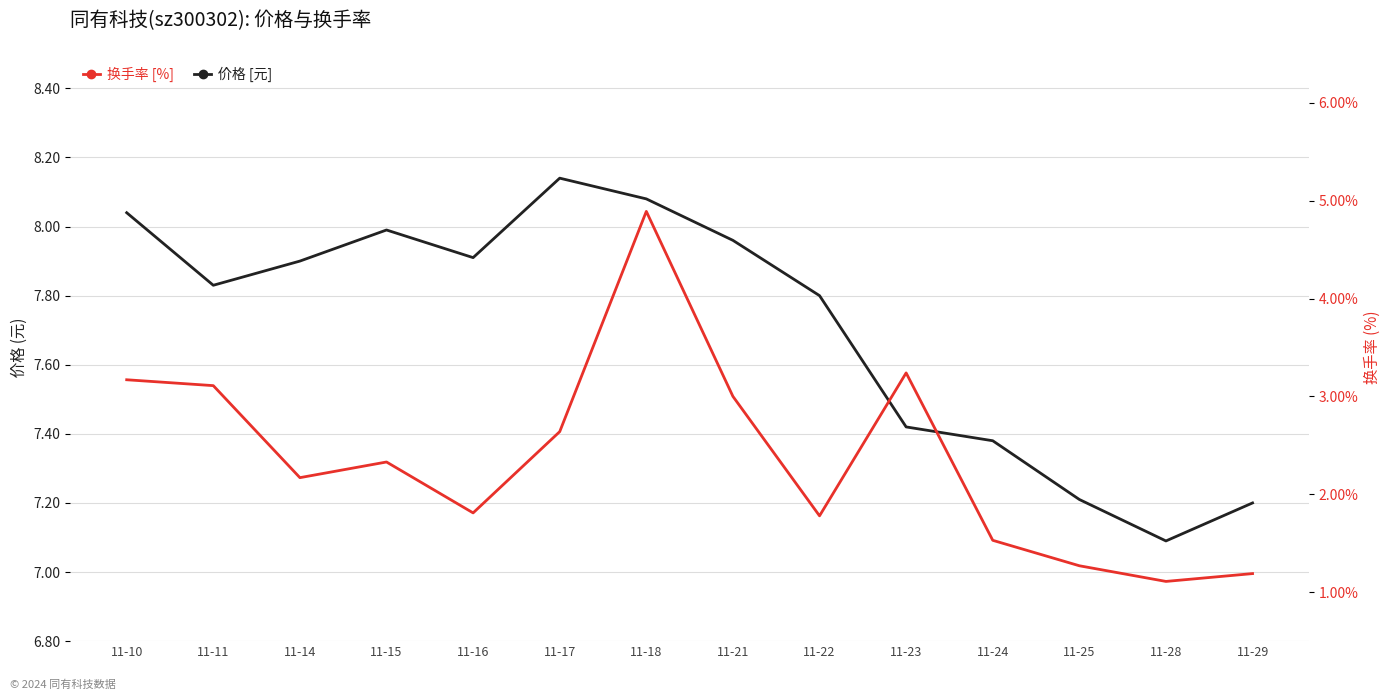

In 换手率 [%], how many points are higher than both neighbors (excluding endpoints)?

3